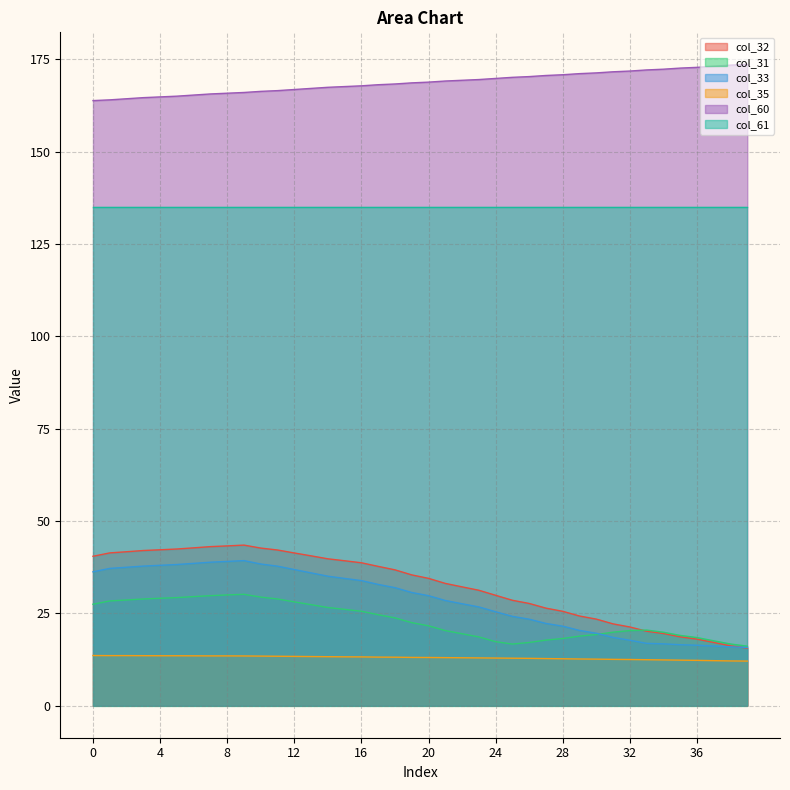

What is the difference between the maximum and minimum values in the col_60 series?

9.8